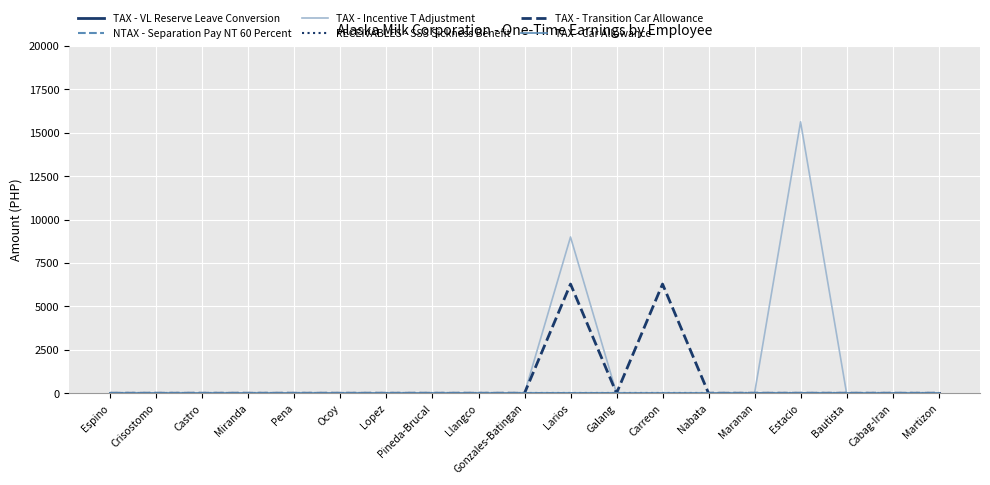

Does the chart have visible grid lines?

Yes